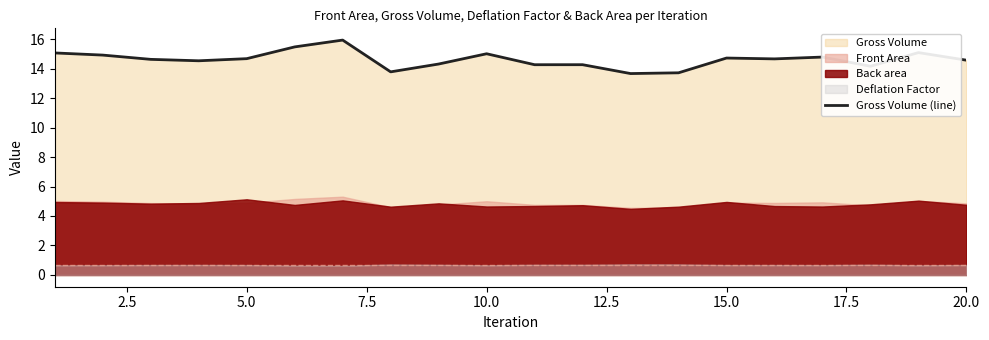

Reading left to right, what are all the values shown in this chart?

15.1	14.9	14.6	14.5	14.7	15.5	15.9	13.8	14.3	15.0	14.3	14.3	13.7	13.7	14.7	14.7	14.8	14.2	15.1	14.6